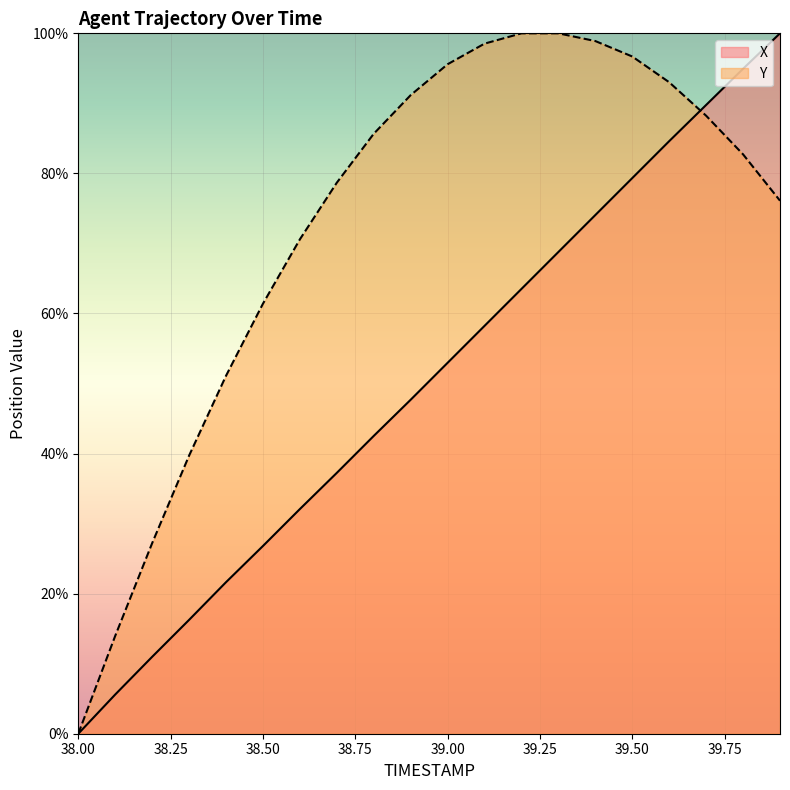

The Y series shows 0.0 at 38.00. True or false?

True